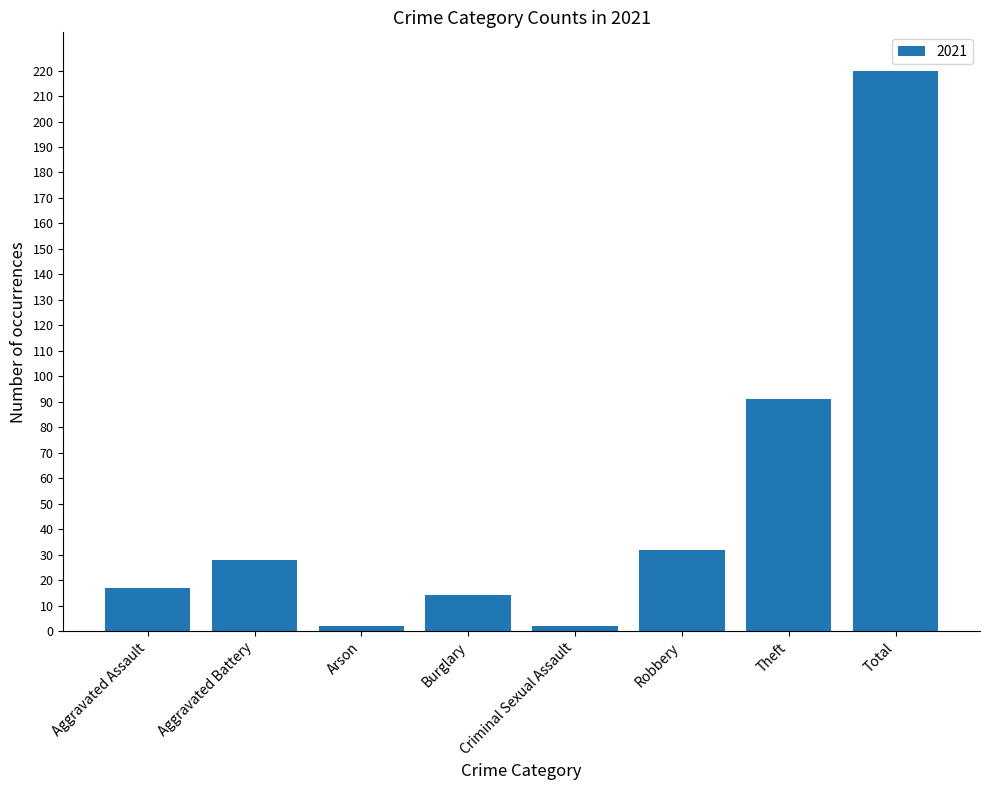

Reading left to right, transcribe all the data shown in this chart.

Aggravated Assault=17	Aggravated Battery=28	Arson=2	Burglary=14	Criminal Sexual Assault=2	Robbery=32	Theft=91	Total=220